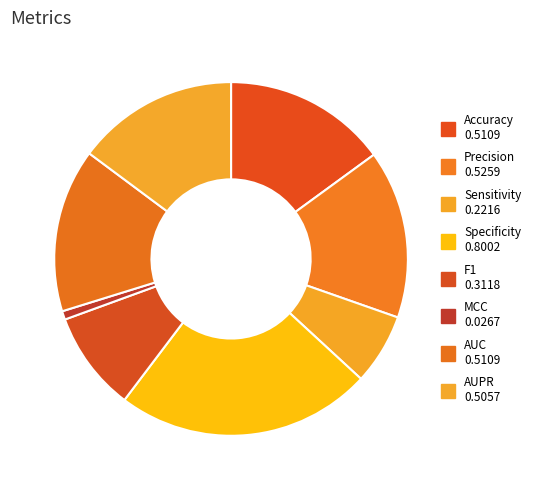

How many slices are in this pie chart?

8